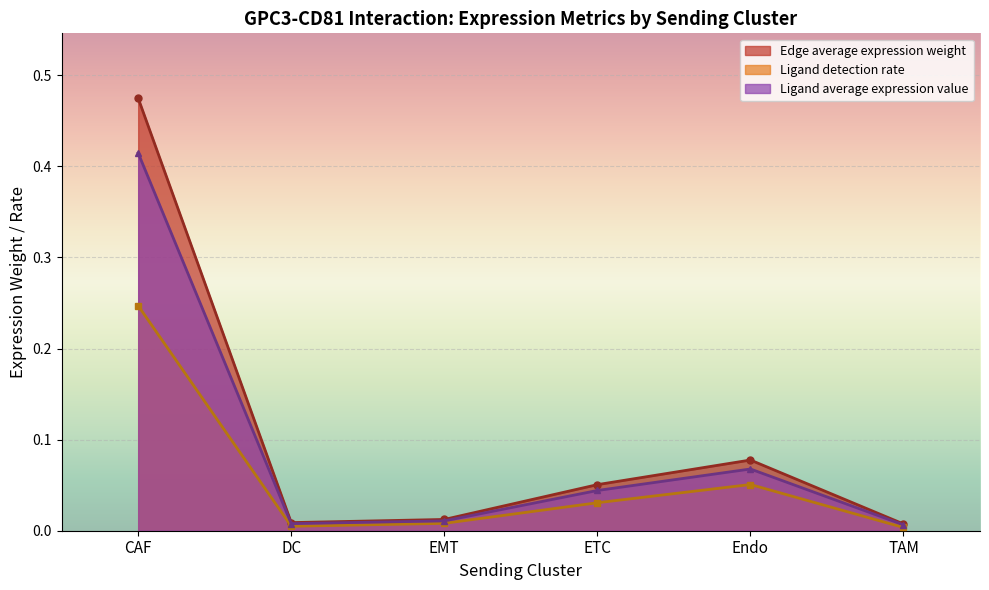

Which series has the largest range (max minus min)?

Edge average expression weight